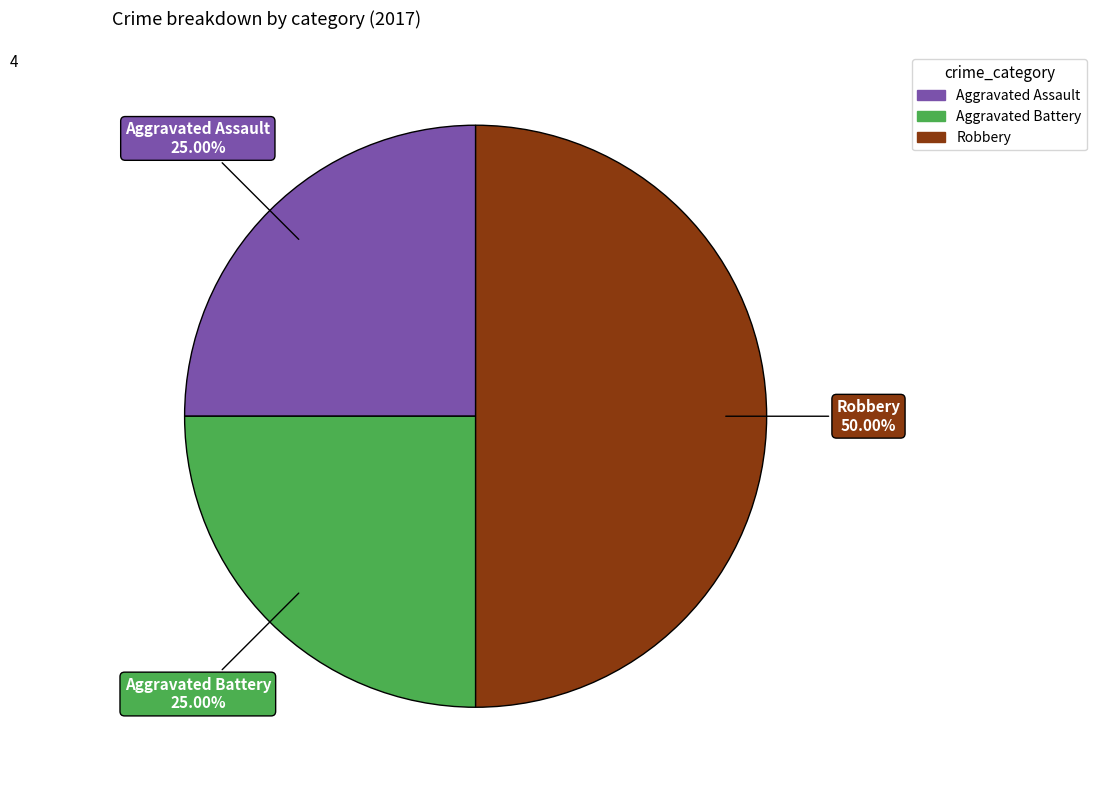

To the nearest percent, what is the average slice percentage?

33%